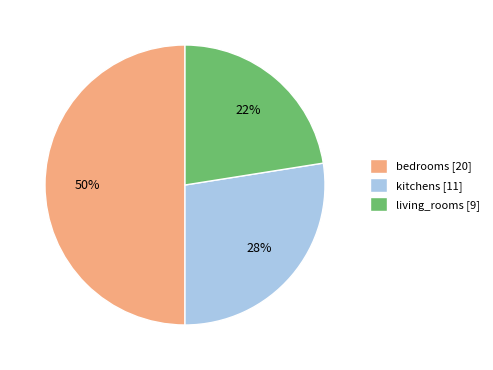

What is the ratio of the value at bedrooms to the value at kitchens?

1.8